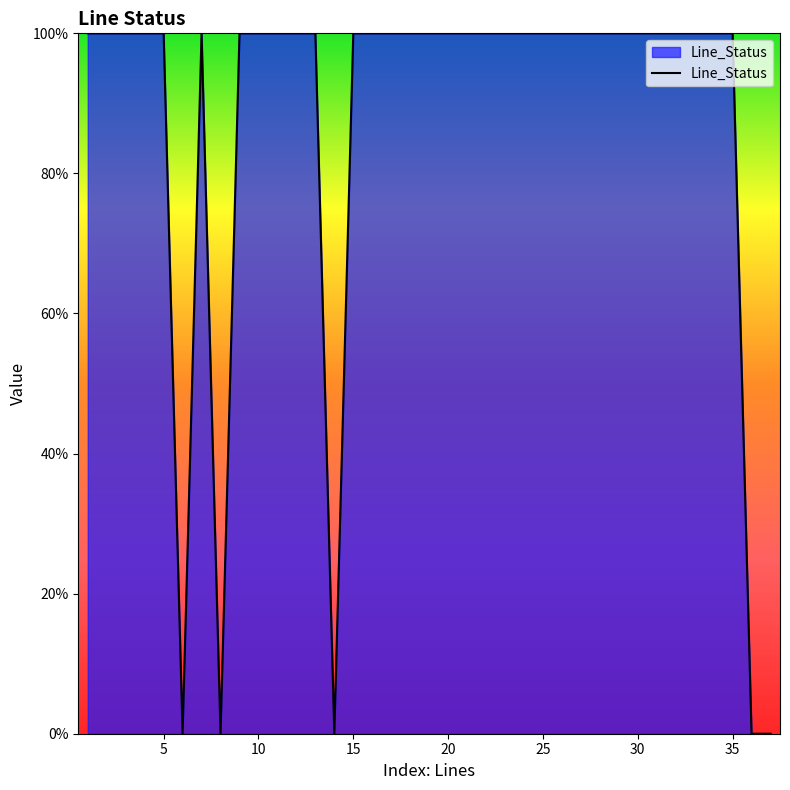

Reading left to right, what are all the values shown in this chart?

1=1	2=1	3=1	4=1	5=1	6=0	7=1	8=0	9=1	10=1	11=1	12=1	13=1	14=0	15=1	16=1	17=1	18=1	19=1	20=1	21=1	22=1	23=1	24=1	25=1	26=1	27=1	28=1	29=1	30=1	31=1	32=1	33=1	34=1	35=1	36=0	37=0